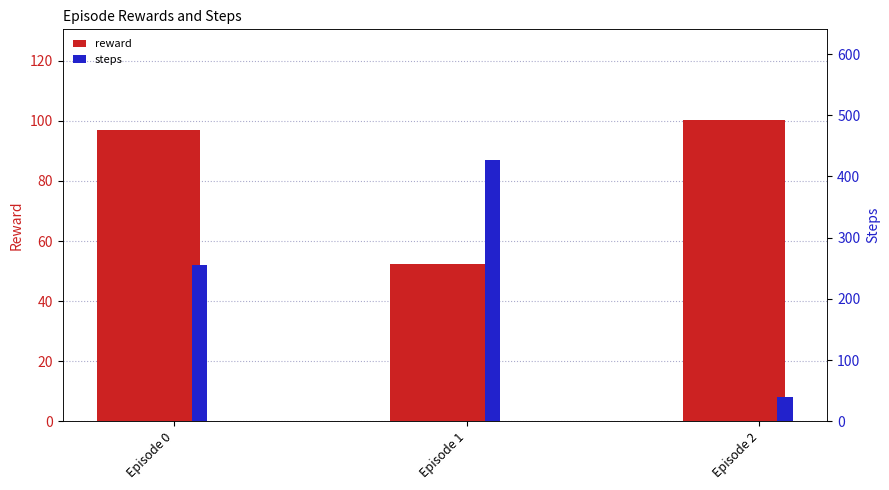

What are all the series names shown in the legend?

reward, steps